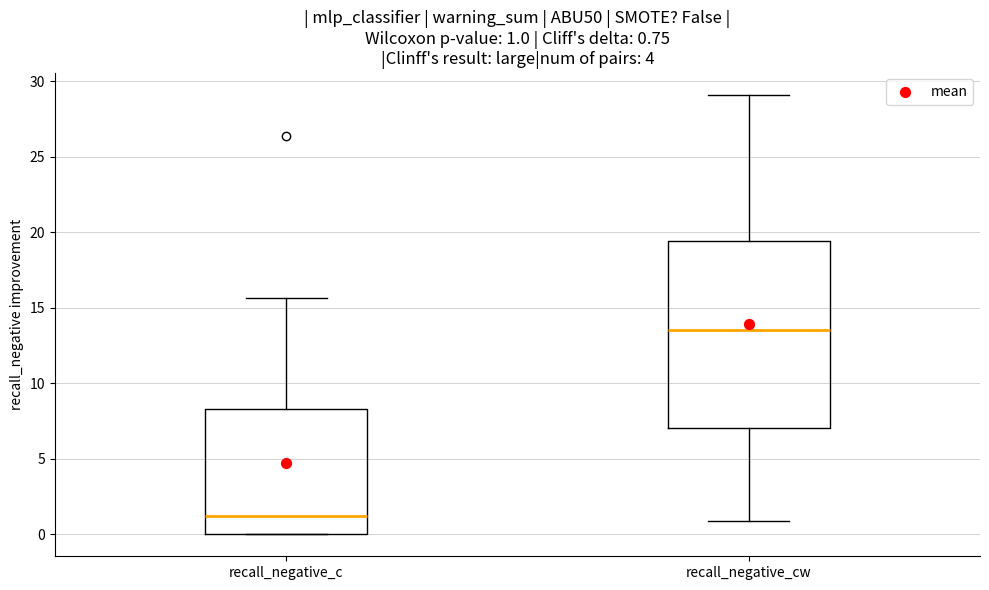

Which box has the lowest median line?

recall_negative_c